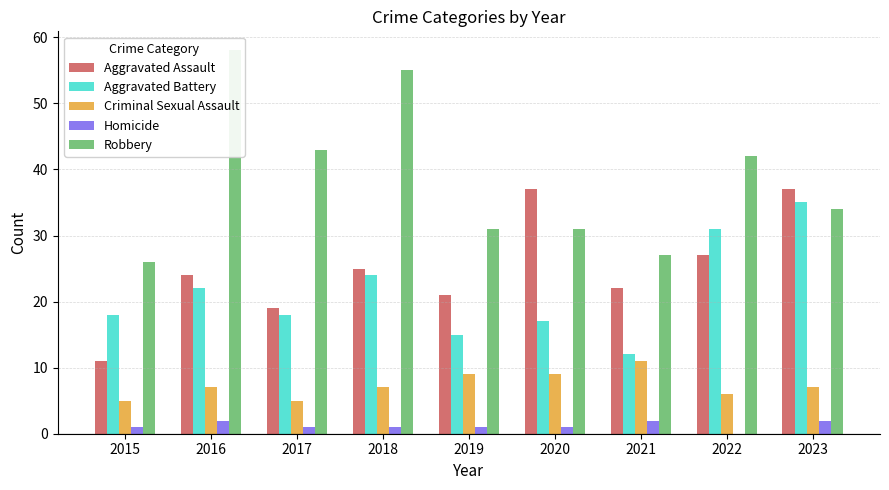

Are the bars grouped side by side (vs. stacked)?

Yes